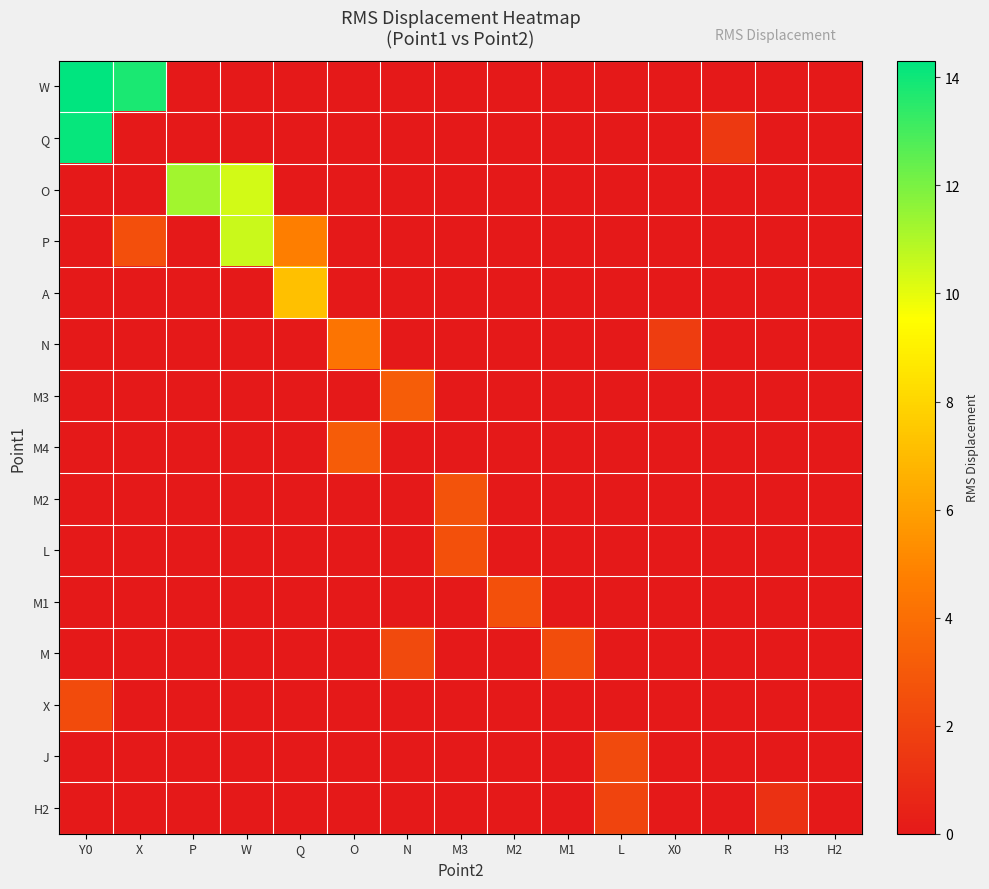

Which label corresponds to the smallest value in the chart?

P